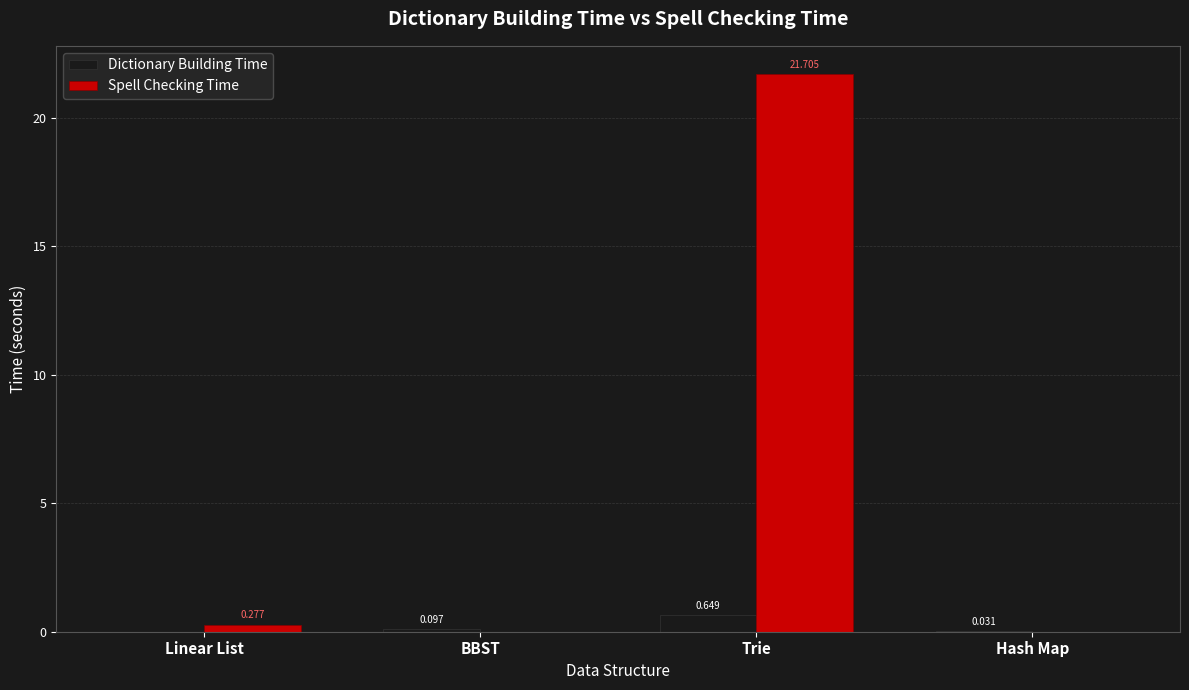

How many groups of bars are there?

4